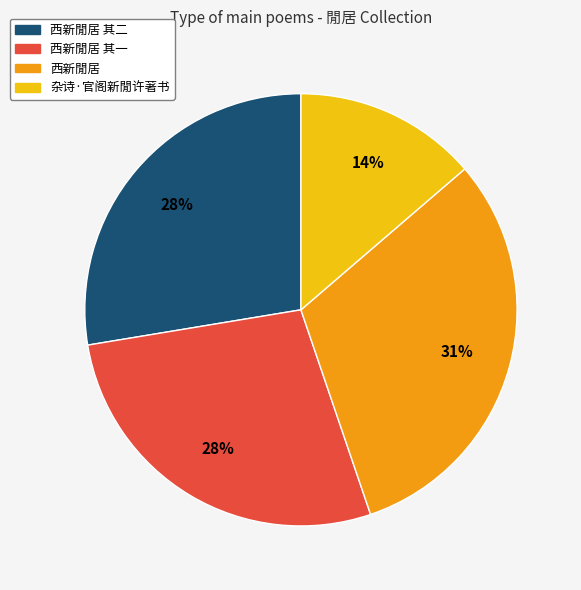

Does any single category account for the majority?

No